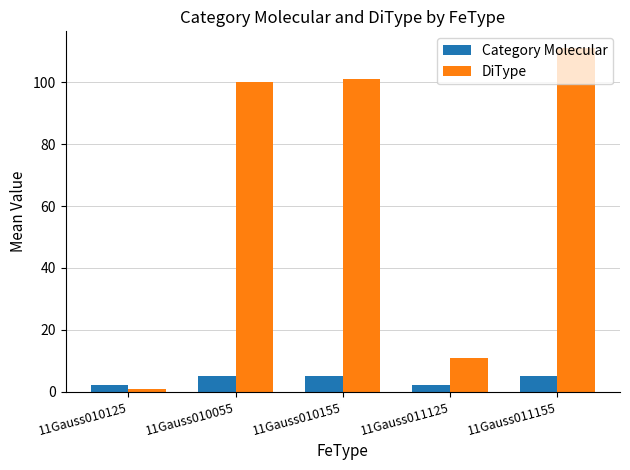

List the series in order of their overall mean, lowest first.

Category Molecular, DiType